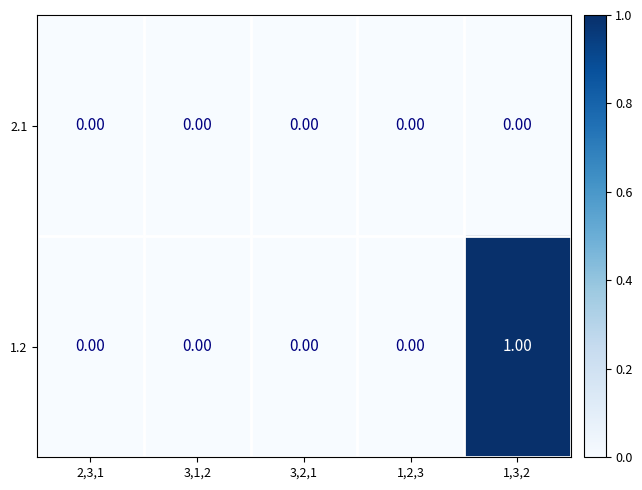

At 1,3,2, list the series in order from largest to smallest.

1.2, 2.1